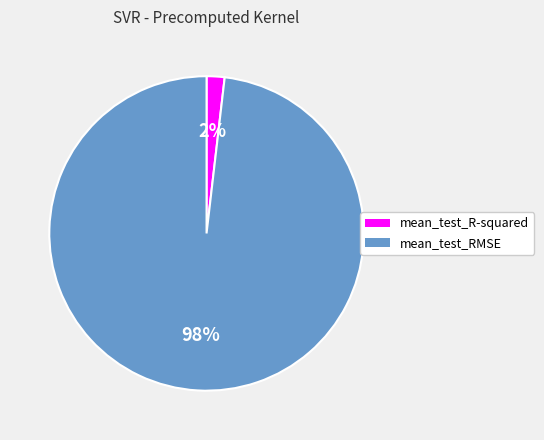

Is the sum of mean_test_R-squared and mean_test_RMSE greater than half?

Yes